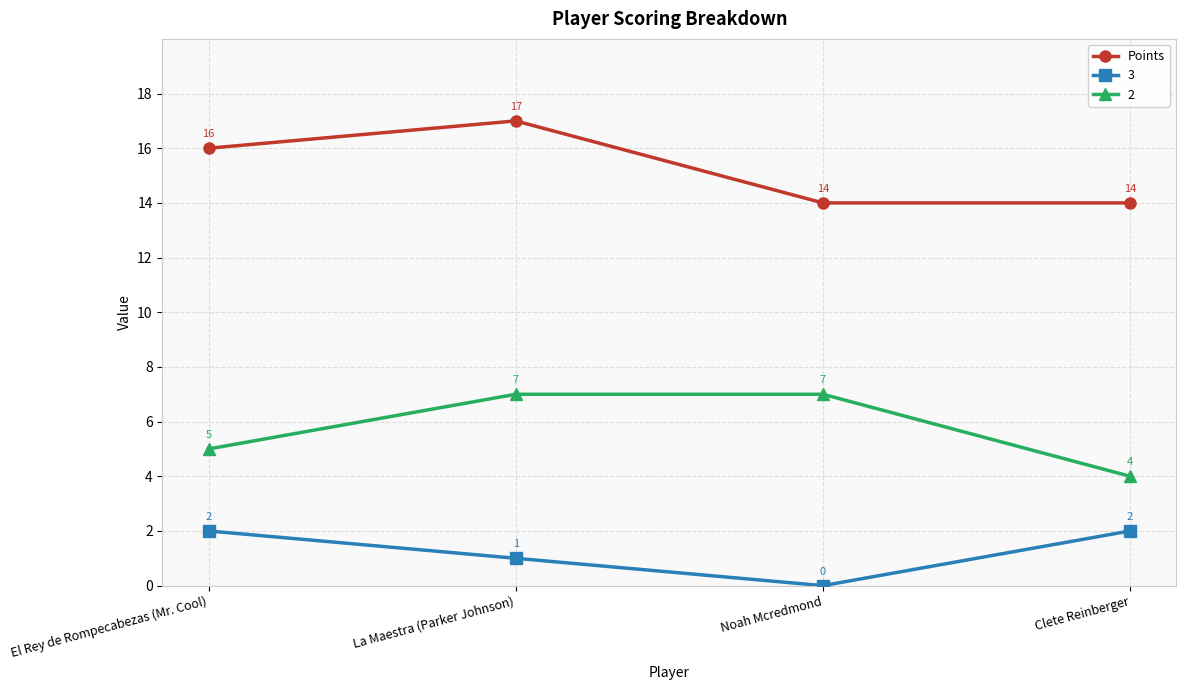

What is the maximum value shown in the chart?

17